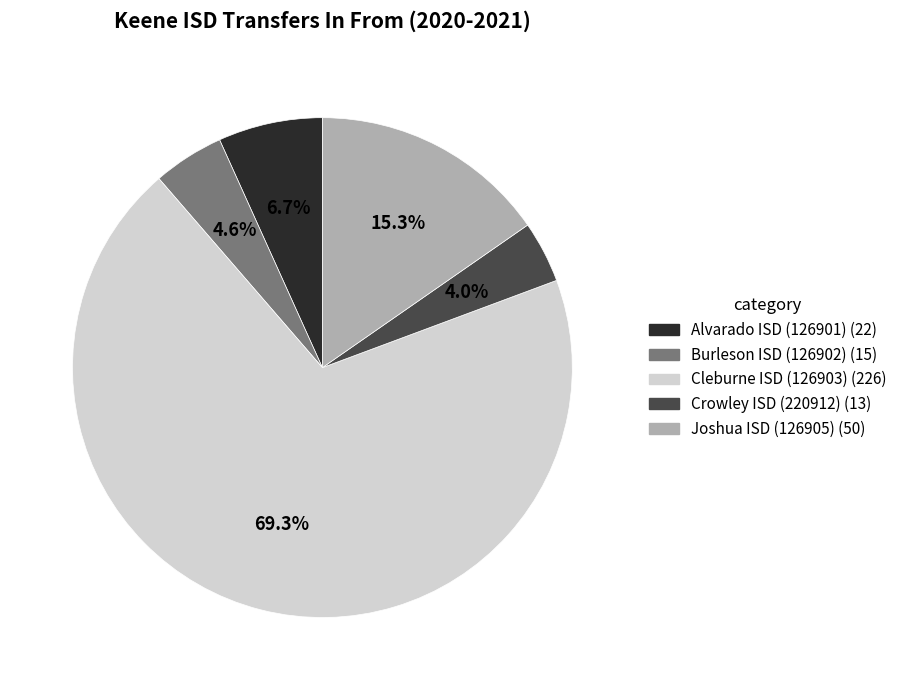

Is the sum of Burleson ISD (126902) and Joshua ISD (126905) greater than half?

No